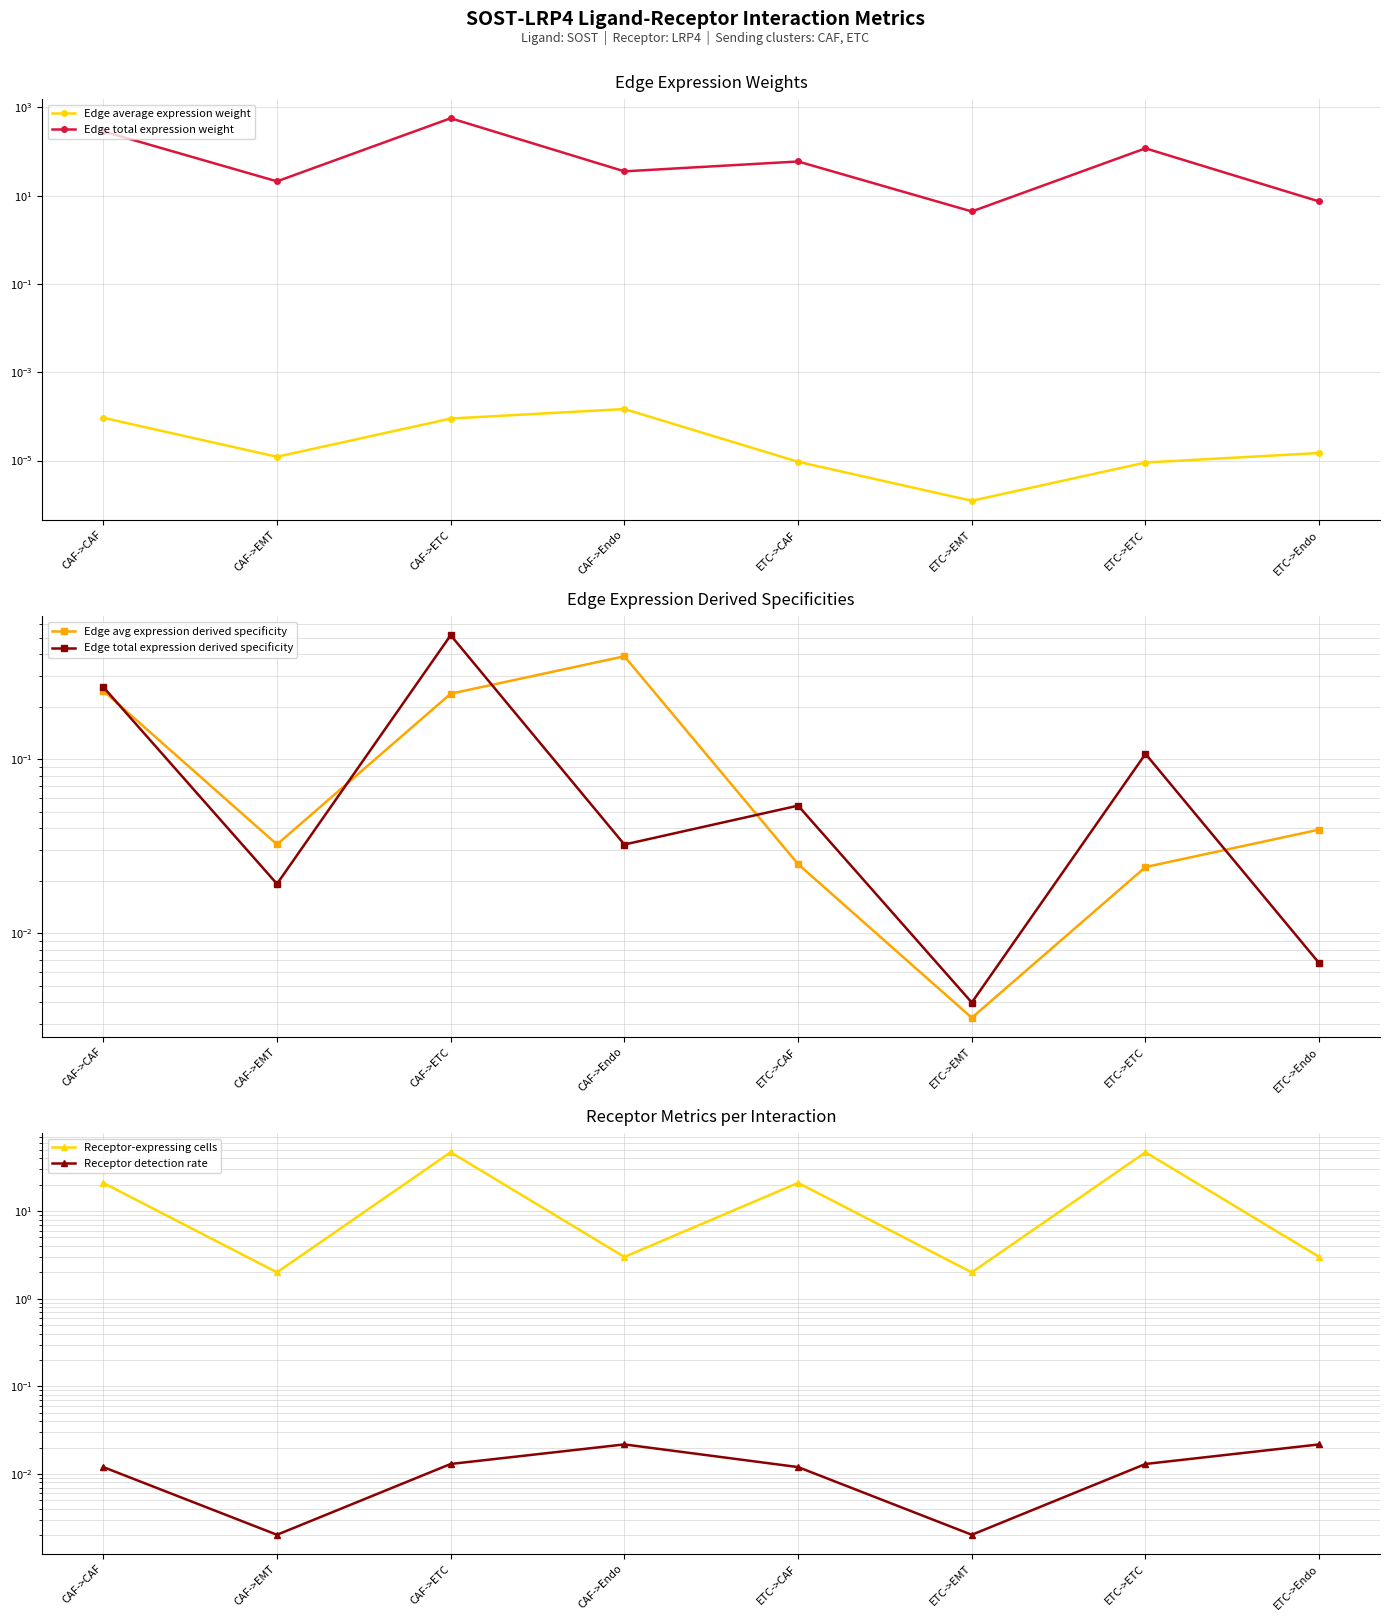

Between CAF->EMT and CAF->Endo, which series saw the biggest shift?

Edge total expression weight